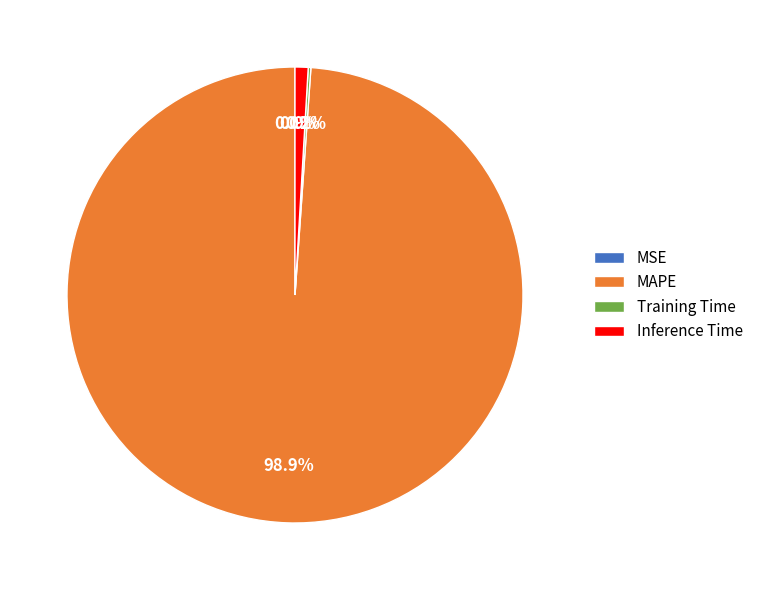

Which slice is the largest?

MAPE